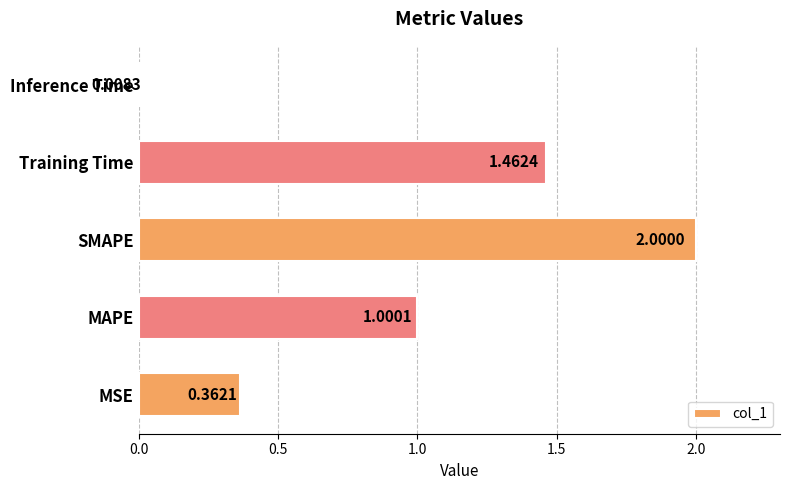

Which category has the lowest value across all series?

Inference Time